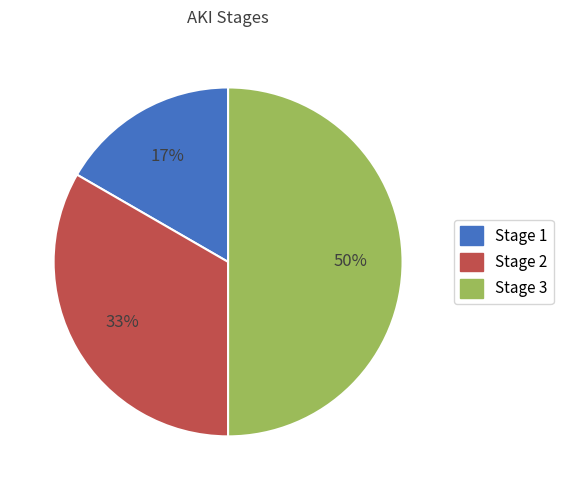

What is the smallest slice in the pie chart?

Stage 1